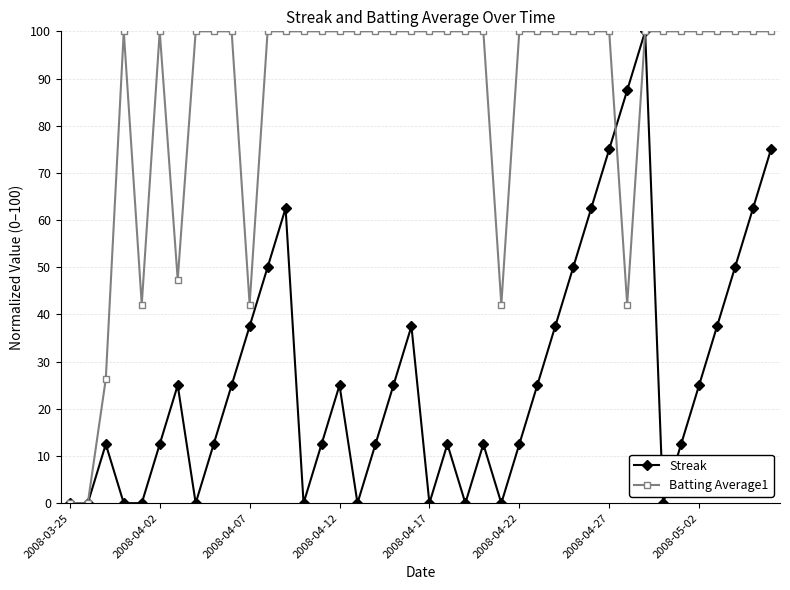

What is the greatest value displayed?

100.0